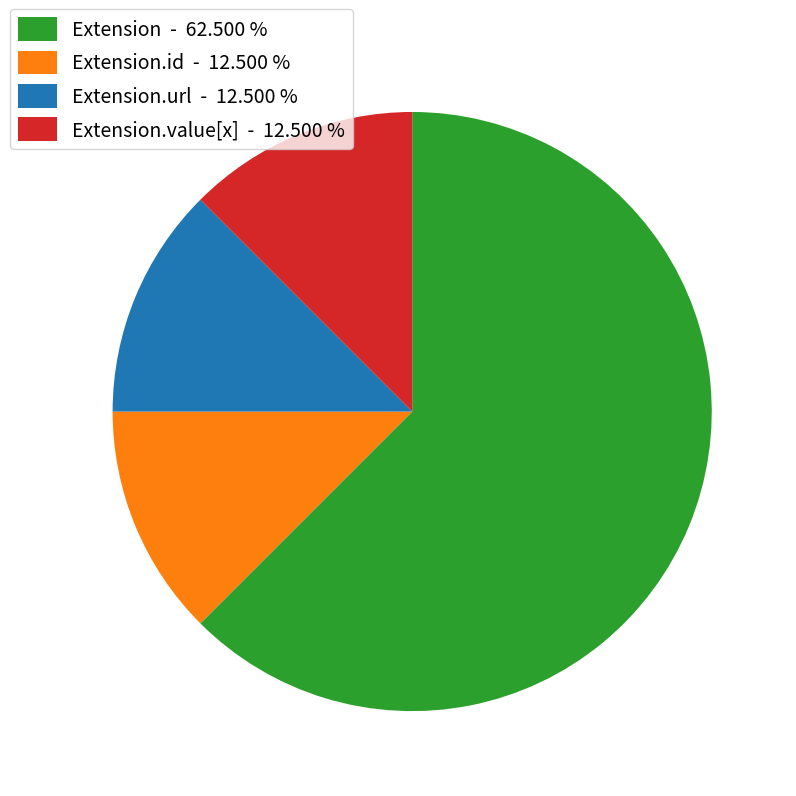

What is the ratio of the value at Extension.value[x] - 12.500 % to the value at Extension.url - 12.500 %?

1.0